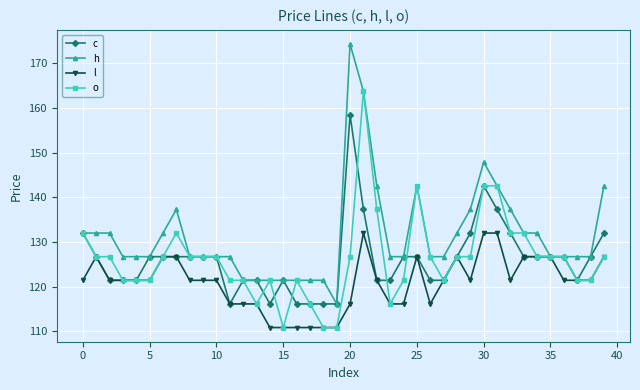

What is the greatest value displayed?

174.2